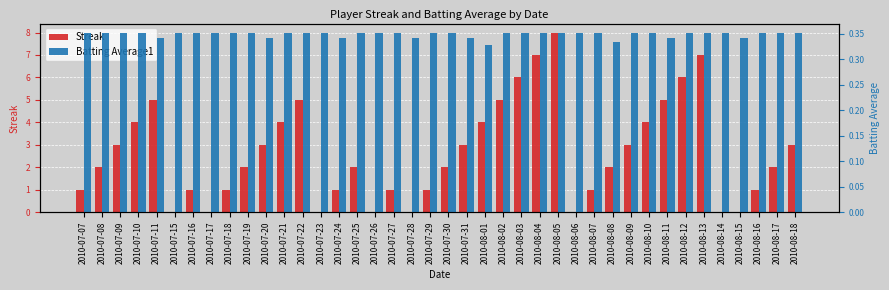

How many groups of bars are there?

40